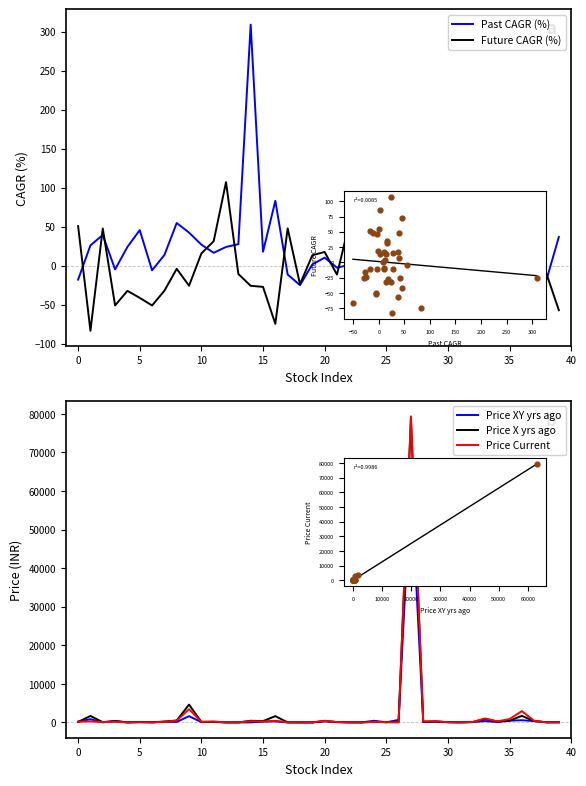

Which series contains the highest Y value?

Price Current